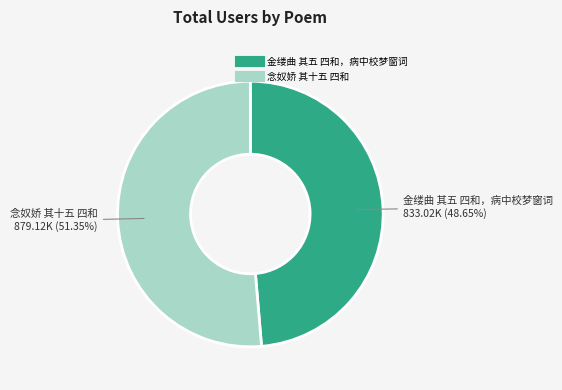

Is there any slice that represents more than half of the pie?

Yes